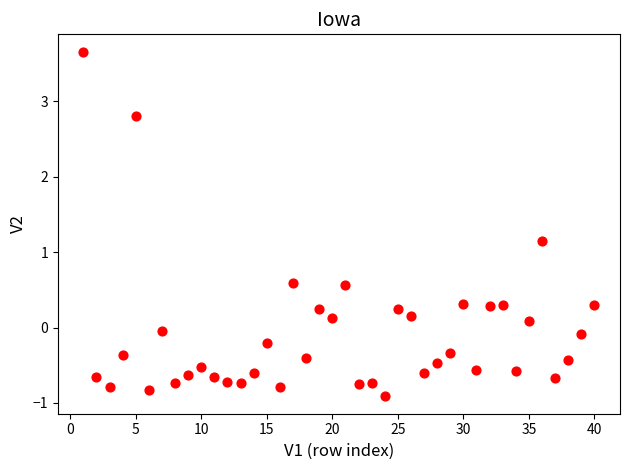

What Y value in the scatter plot is closest to 1?

1.1